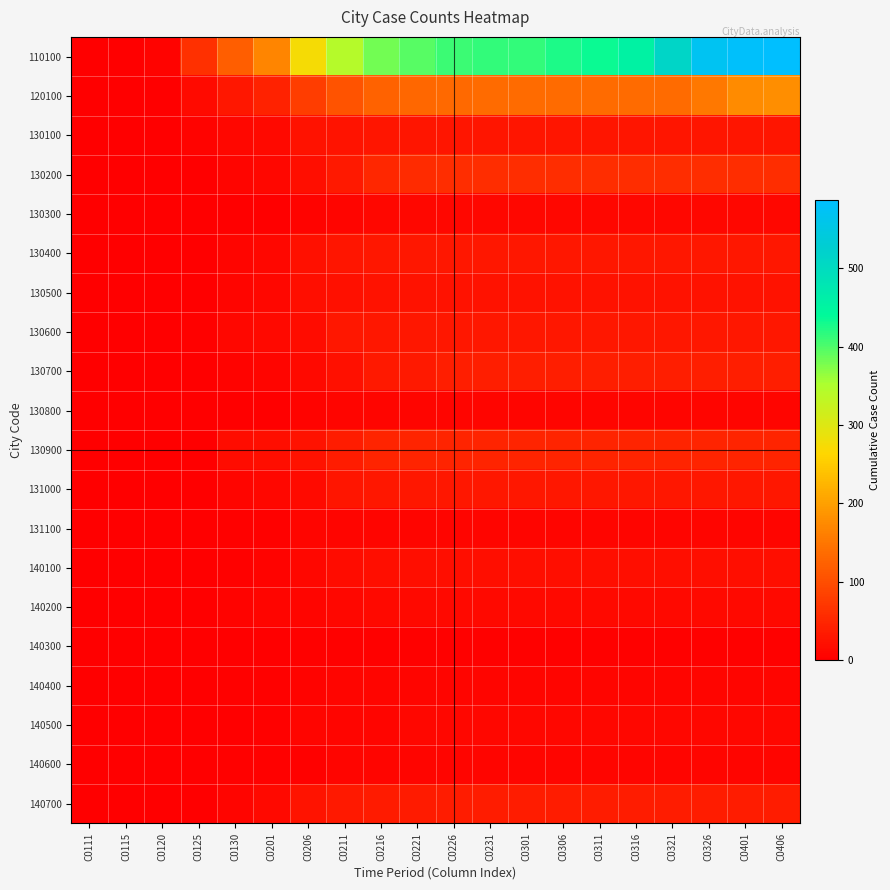

What is the difference between the highest and lowest values at C0206?

270